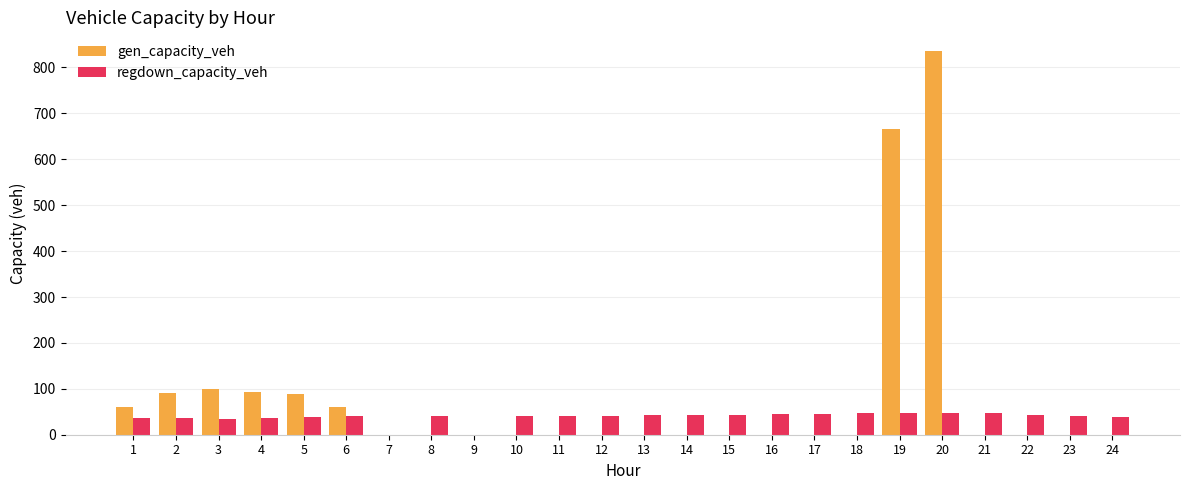

Where is gen_capacity_veh nearest to the value 417?

19